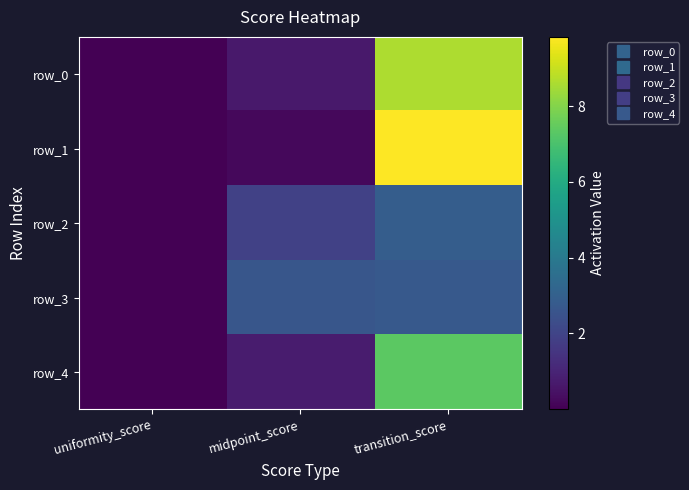

At how many categories does at least one series exceed 8?

1